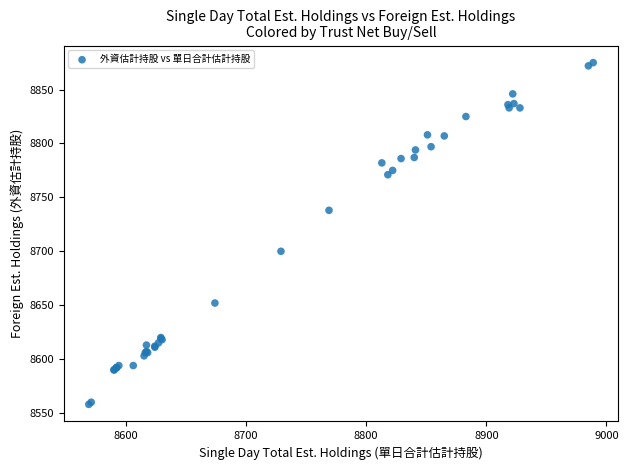

What Y value in the scatter plot is closest to 8716?

8700